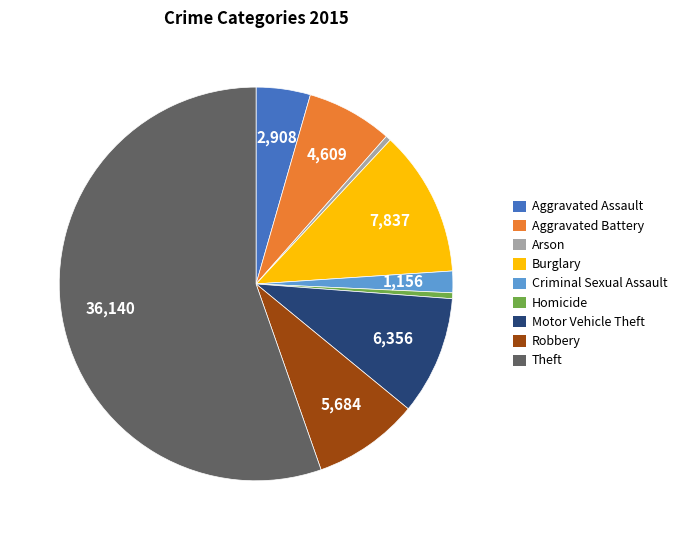

Which slice is the largest?

Theft